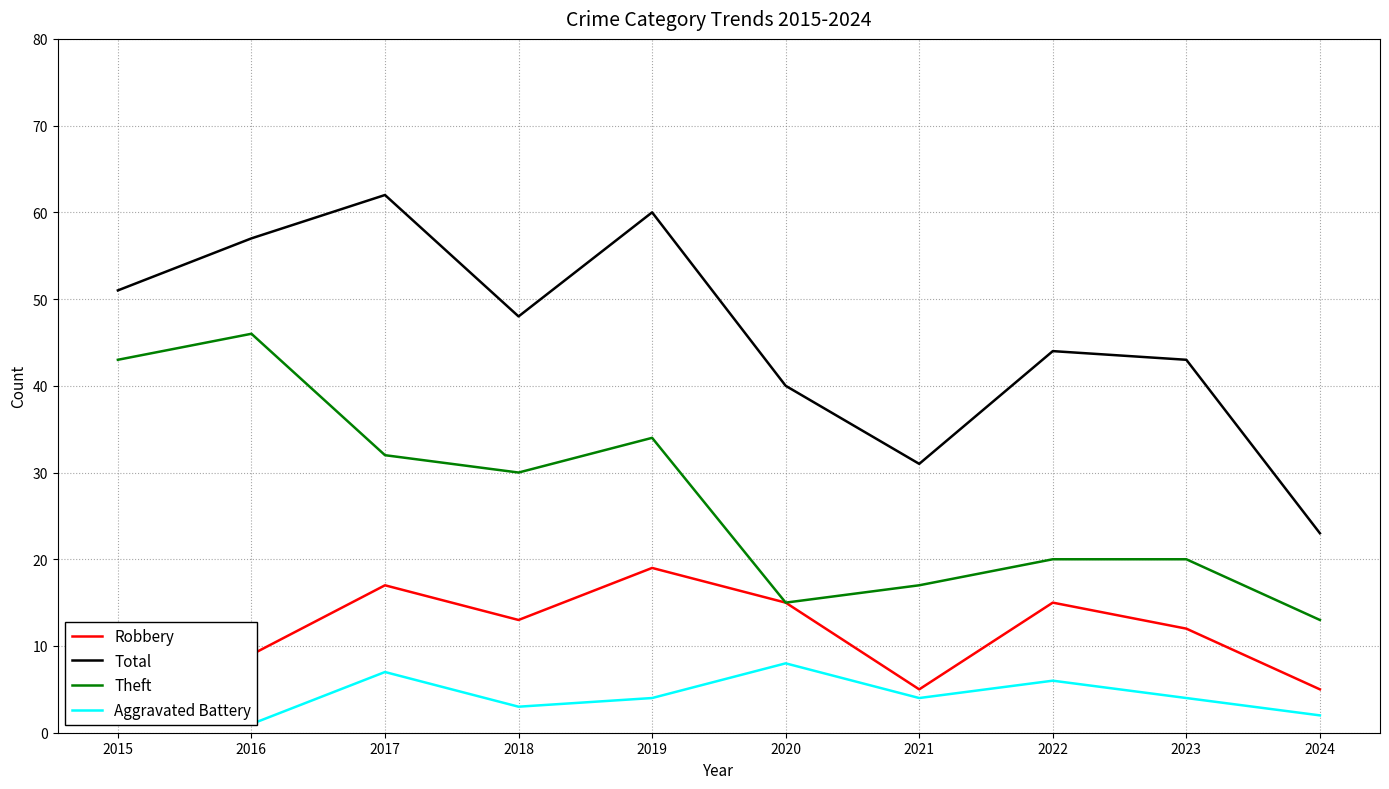

What is the difference between the highest and lowest values at 2022?

38